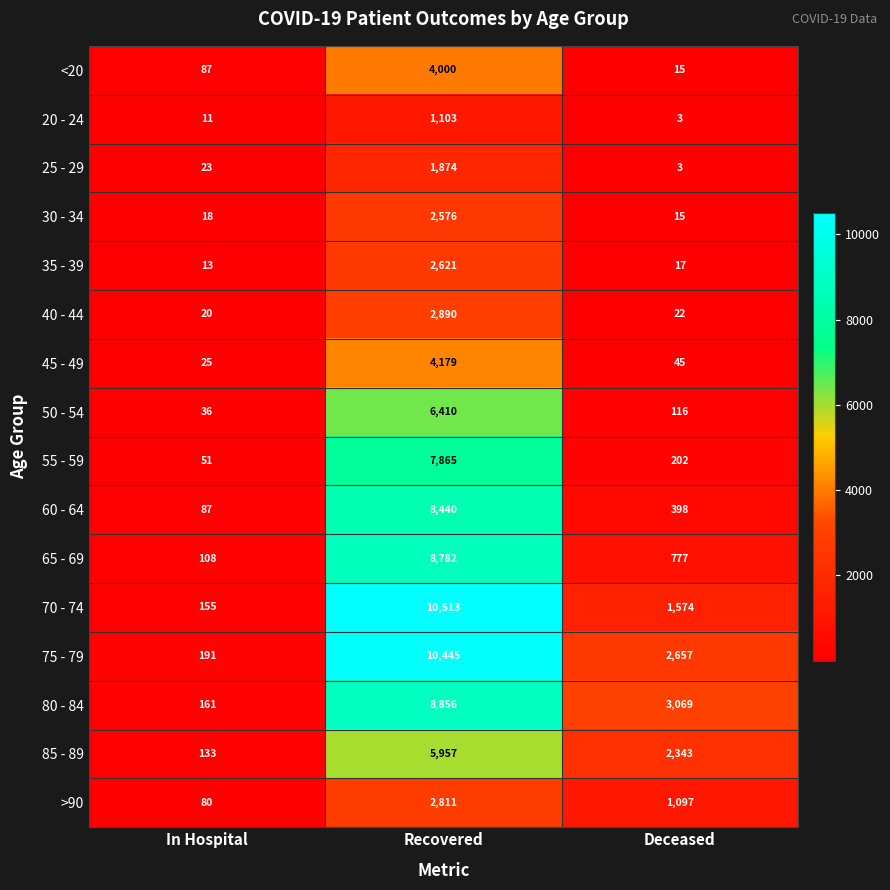

At which label is 45 - 49 closest to 2102?

Deceased